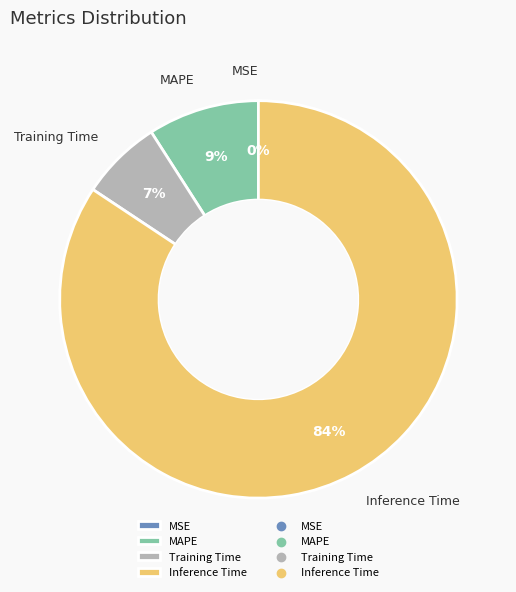

Does Inference Time account for over 50% of the chart?

Yes